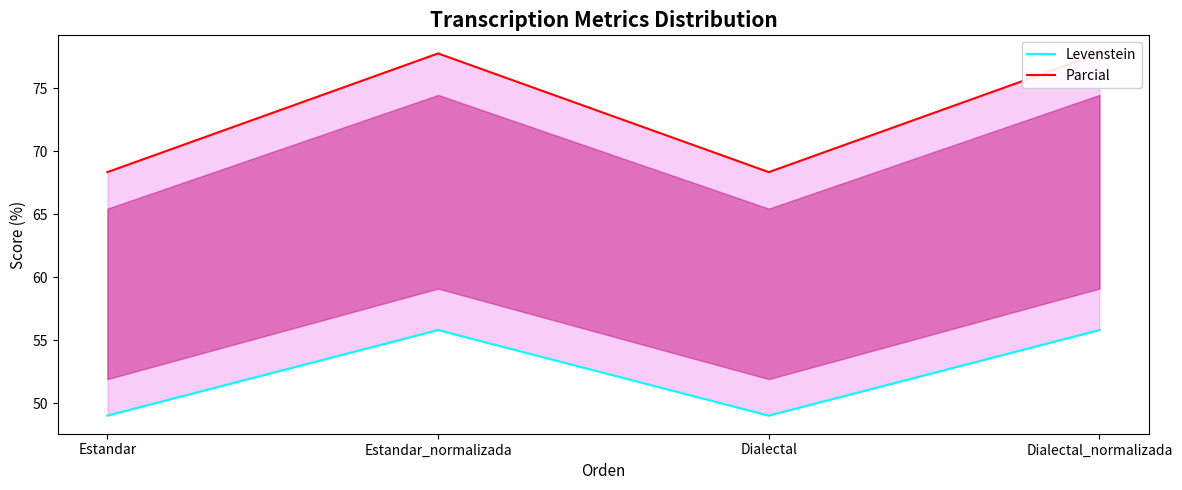

At which category is the sum across all series the highest?

Estandar_normalizada